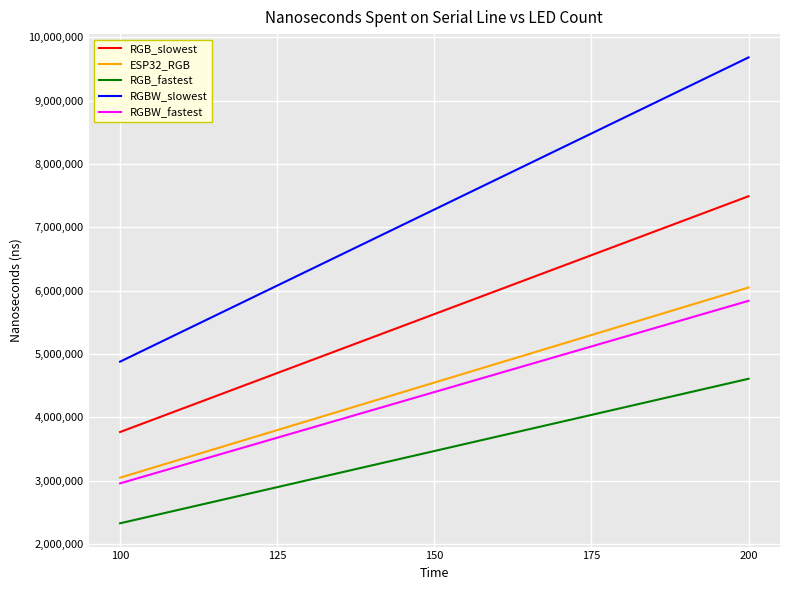

Read the RGB_slowest value at 100, to the nearest 10.

3770000